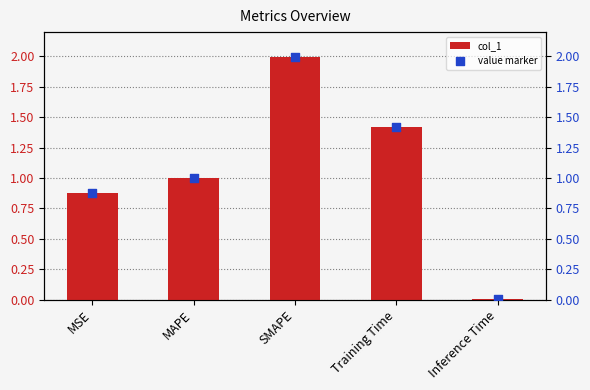

At how many categories does at least one series exceed 1?

2